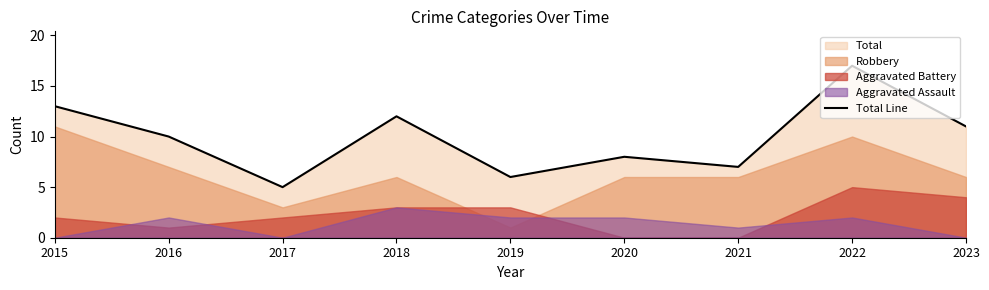

What is the change in value from 2017 to 2018?

+7